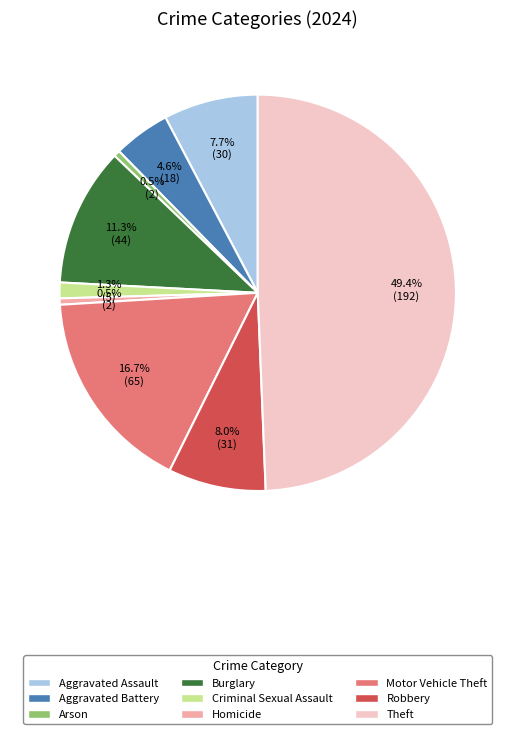

To the nearest percent, what is the combined percentage of Criminal Sexual Assault and Aggravated Battery?

6%